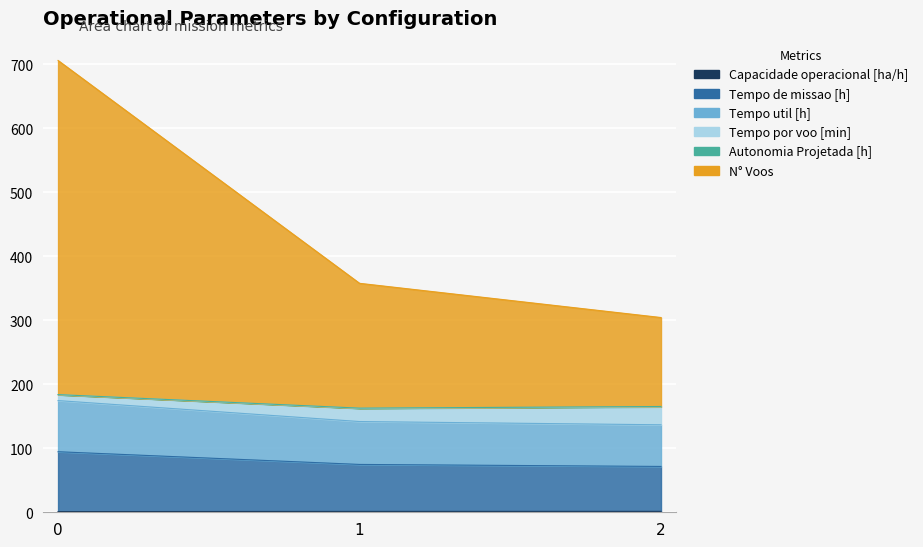

How many data points in N° Voos are less than 141?

1